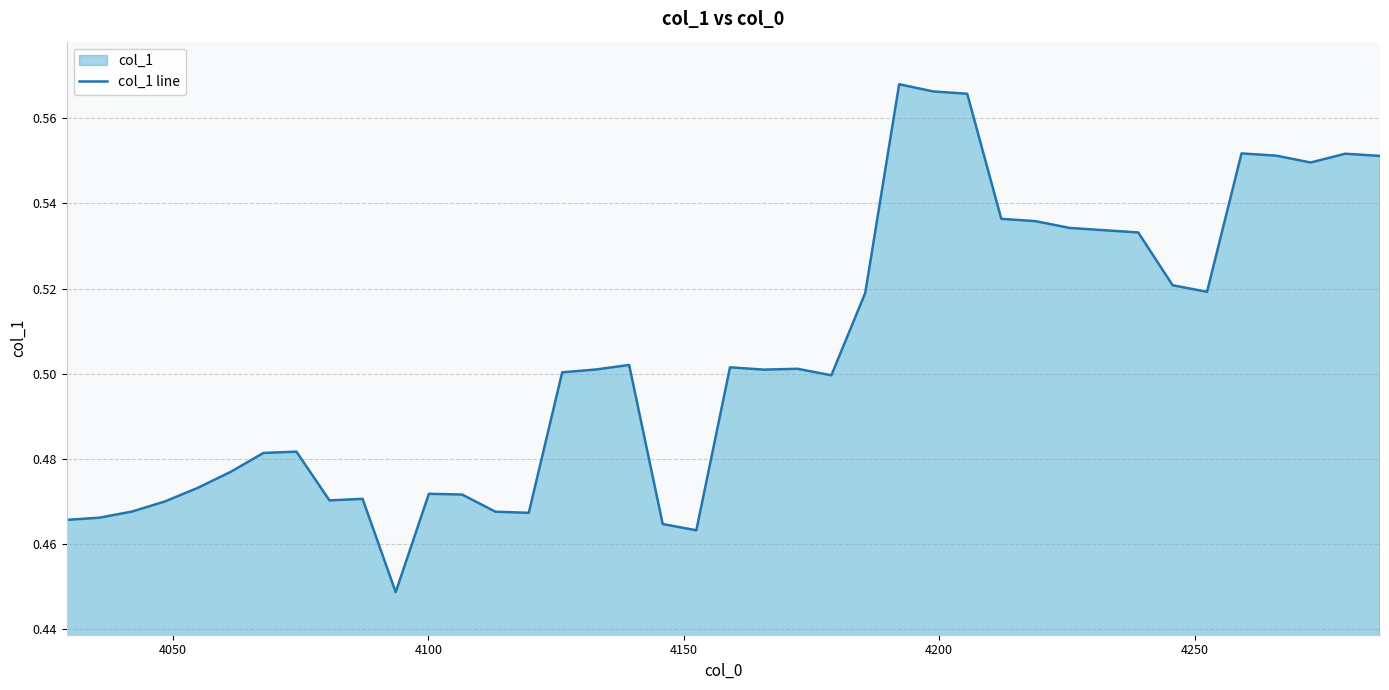

Reading left to right, transcribe all the data shown in this chart.

0.5	0.5	0.5	0.5	0.5	0.5	0.5	0.5	0.5	0.5	0.4	0.5	0.5	0.5	0.5	0.5	0.5	0.5	0.5	0.5	0.5	0.5	0.5	0.5	0.5	0.6	0.6	0.6	0.5	0.5	0.5	0.5	0.5	0.5	0.5	0.6	0.6	0.5	0.6	0.6